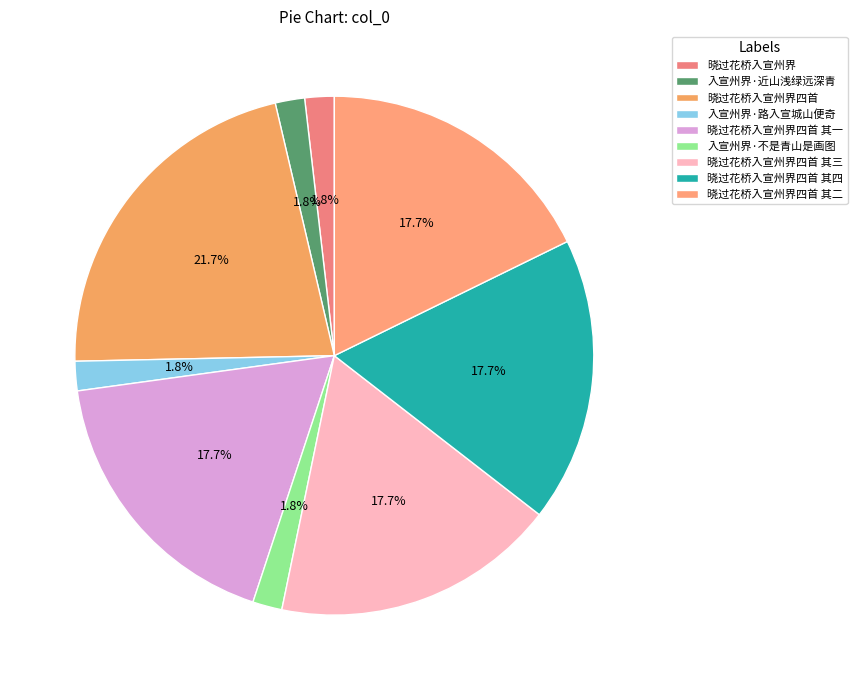

What is the ratio of the value at 入宣州界·路入宣城山便奇 to the value at 入宣州界·不是青山是画图?

1.0